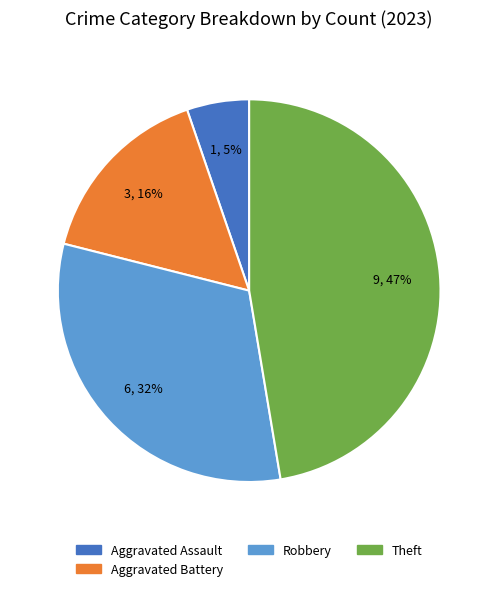

To the nearest percent, what is the combined percentage of Aggravated Assault and Aggravated Battery?

21%